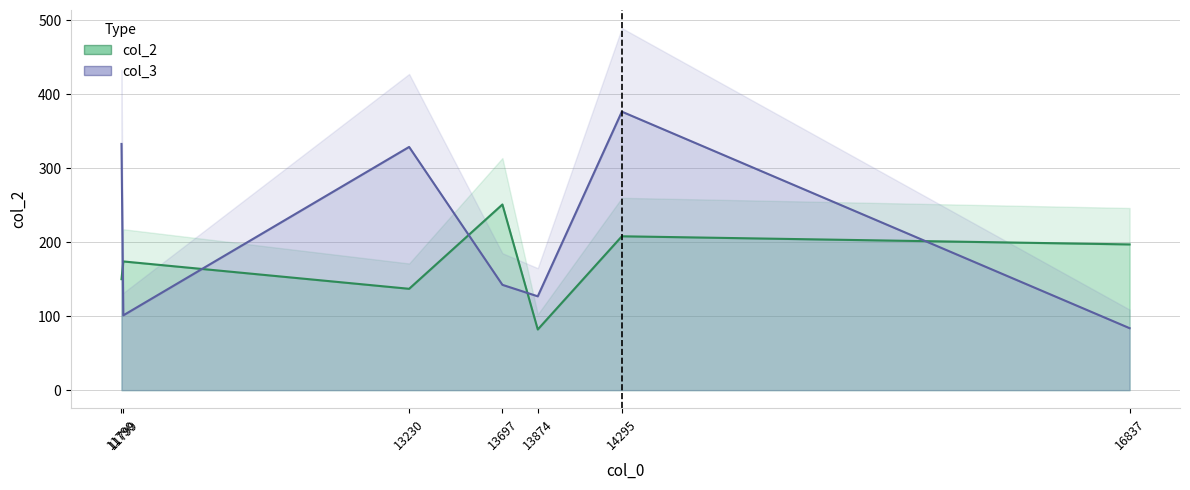

Reading left to right, what are all the values shown in this chart?

col_2: 150.0	174.0	137.0	251.0	82.0	208.0	197.0
col_3: 332.8	101.1	328.8	142.4	126.8	376.5	83.8